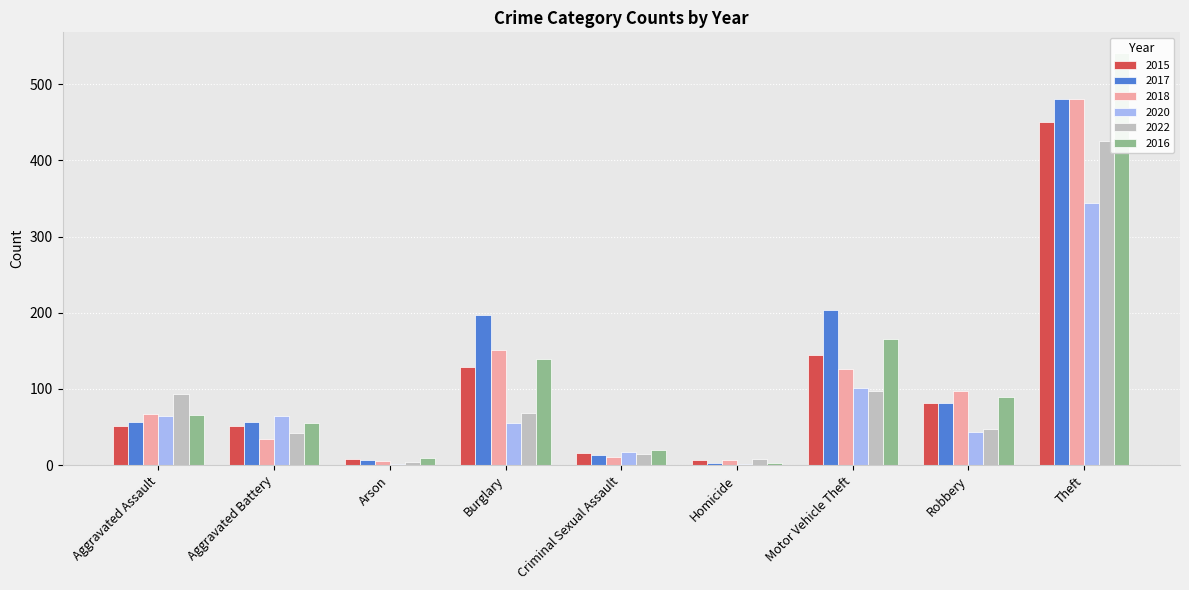

At which label is 2017 closest to 242?

Motor Vehicle Theft